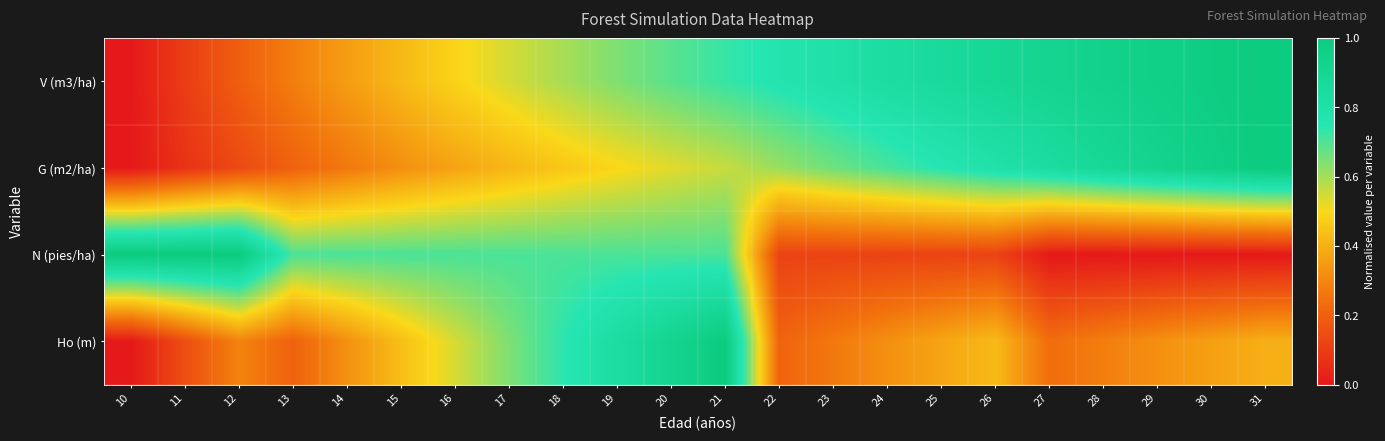

Reading left to right, list all the values displayed in this chart.

V (m3/ha): 10=0.0	11=0.1	12=0.2	13=0.3	14=0.4	15=0.4	16=0.5	17=0.5	18=0.6	19=0.6	20=0.7	21=0.7	22=0.8	23=0.8	24=0.8	25=0.9	26=0.9	27=0.9	28=0.9	29=1.0	30=1.0	31=1.0
G (m2/ha): 10=0.0	11=0.1	12=0.1	13=0.2	14=0.3	15=0.3	16=0.4	17=0.4	18=0.5	19=0.5	20=0.5	21=0.6	22=0.6	23=0.7	24=0.7	25=0.8	26=0.8	27=0.8	28=0.9	29=0.9	30=1.0	31=1.0
N (pies/ha): 10=1.0	11=1.0	12=1.0	13=0.7	14=0.7	15=0.7	16=0.7	17=0.7	18=0.7	19=0.7	20=0.7	21=0.7	22=0.1	23=0.1	24=0.1	25=0.1	26=0.1	27=0.0	28=0.0	29=0.0	30=0.0	31=0.0
Ho (m): 10=0.0	11=0.1	12=0.3	13=0.2	14=0.3	15=0.4	16=0.5	17=0.6	18=0.7	19=0.8	20=0.9	21=1.0	22=0.2	23=0.3	24=0.3	25=0.4	26=0.4	27=0.2	28=0.3	29=0.3	30=0.4	31=0.4